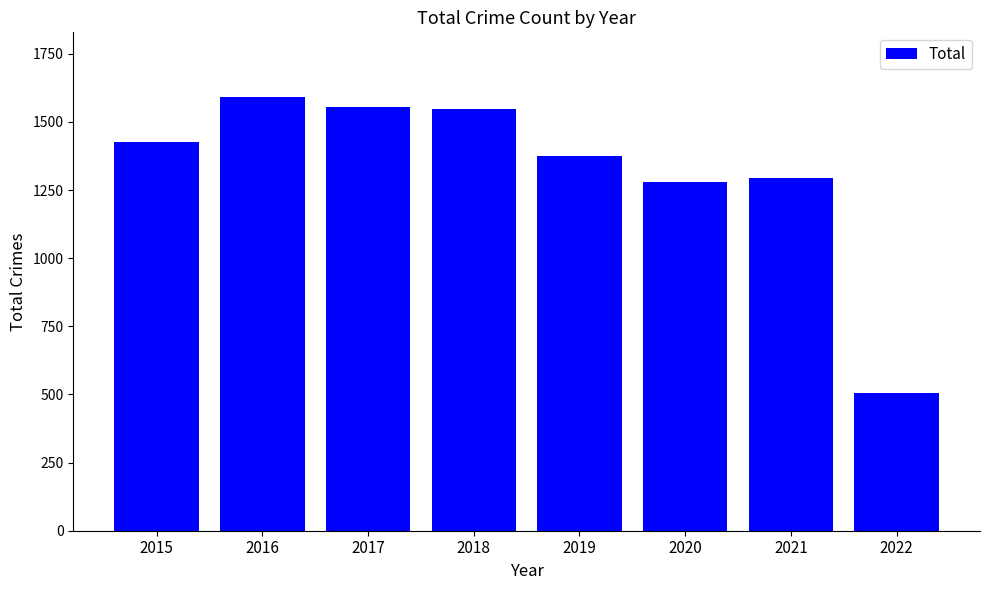

Count the number of categories in the chart.

8